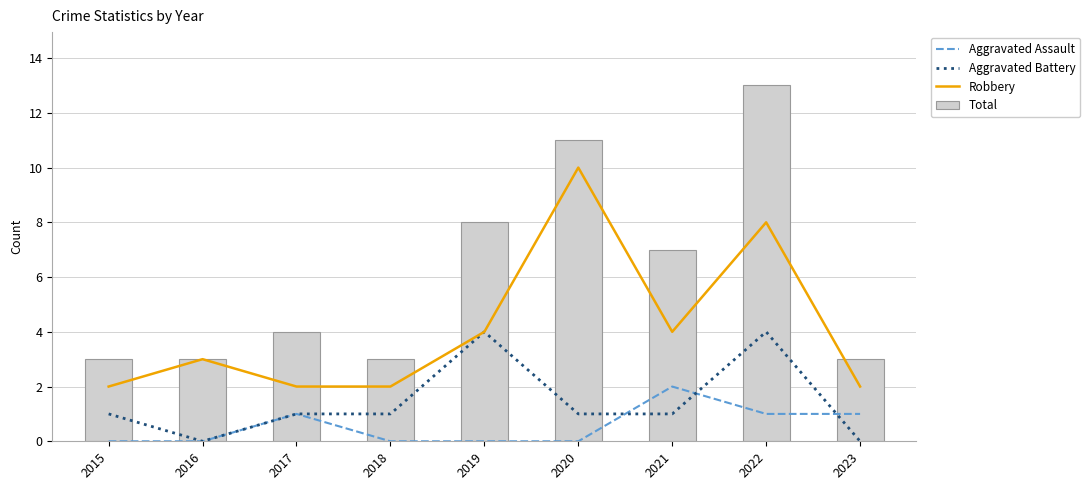

How many groups of bars are there?

9